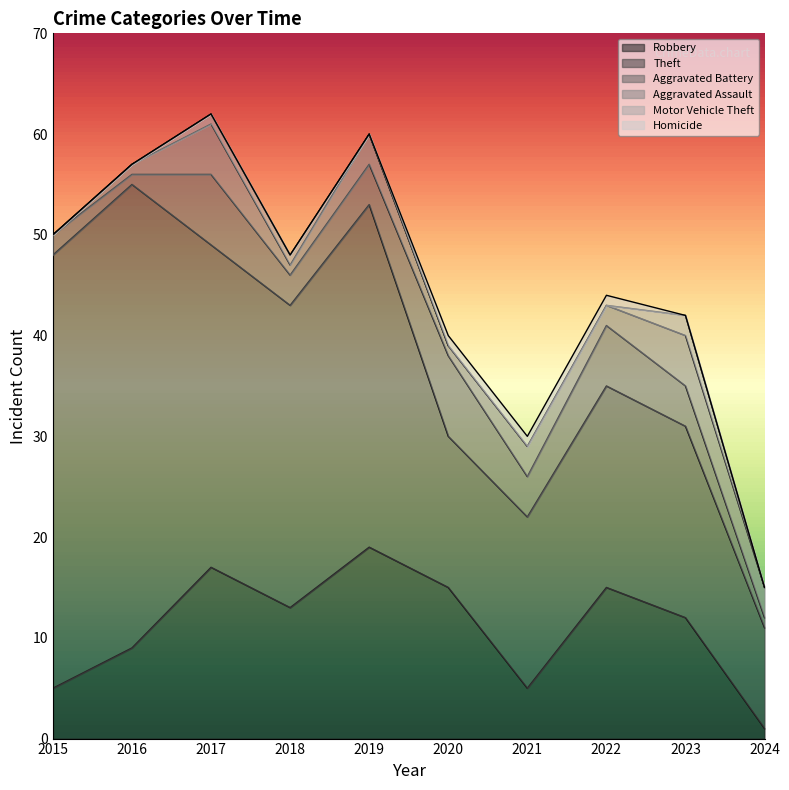

True or false: Robbery has more than 1 interior local peaks.

True